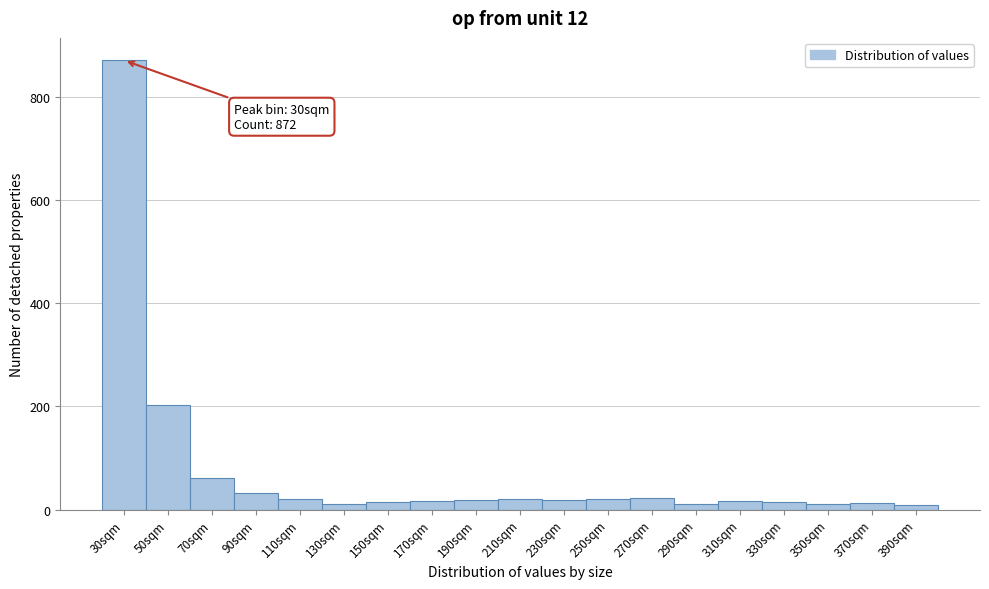

Over which range of the x-axis is the bar tallest?

20 to 40